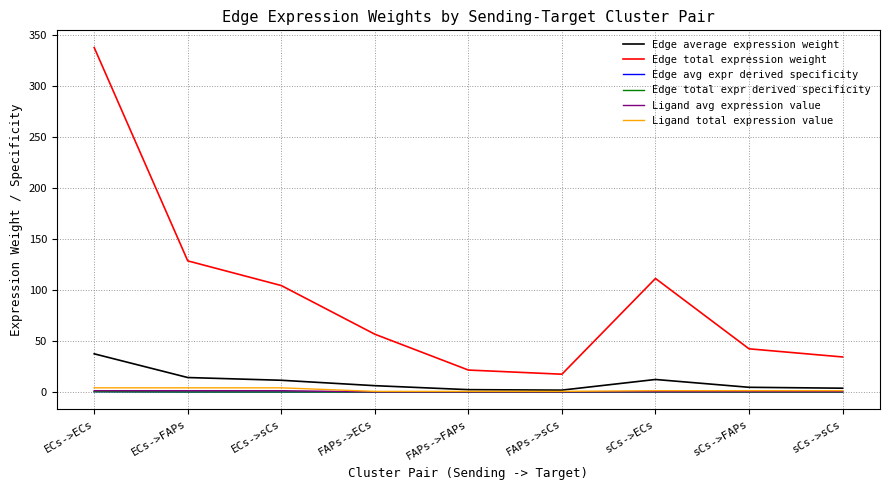

What is the difference between the Edge average expression weight values at sCs->FAPs and FAPs->ECs?

1.6